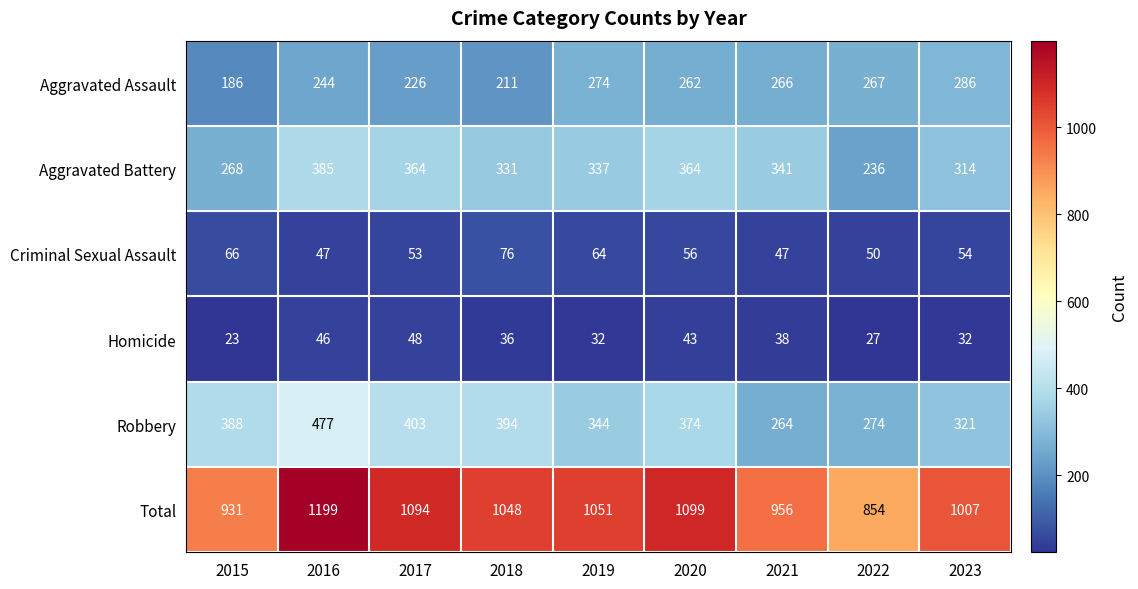

How many series are shown in this chart?

6